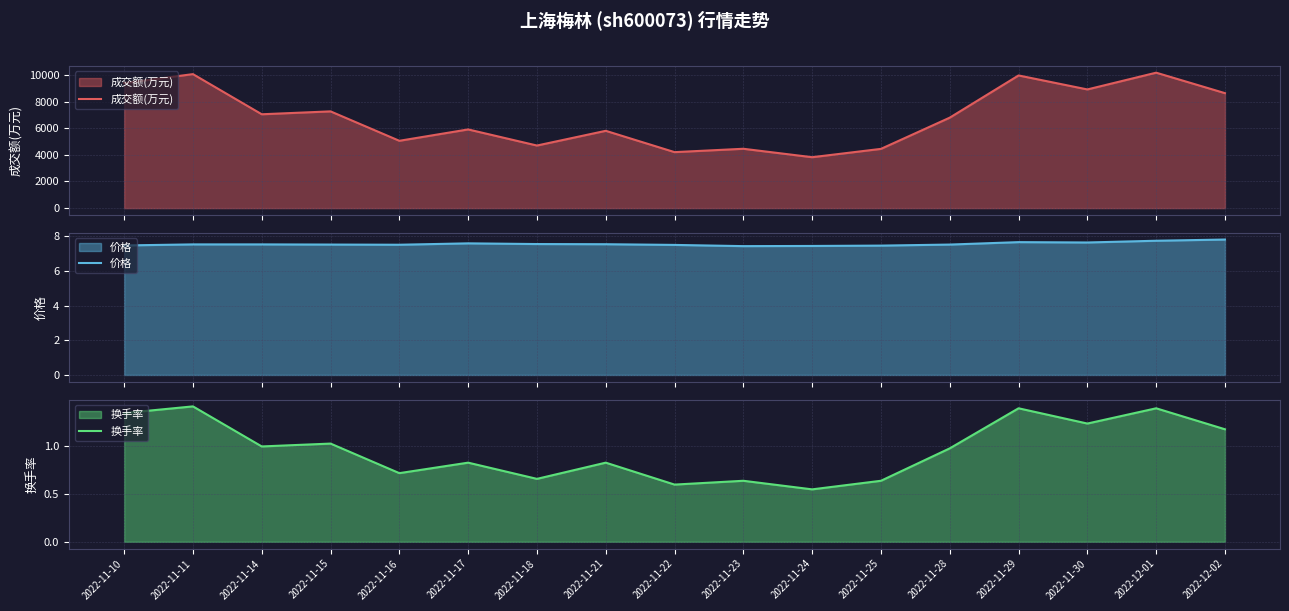

Is it true that 价格 equals 2.4 at 2022-12-01?

False